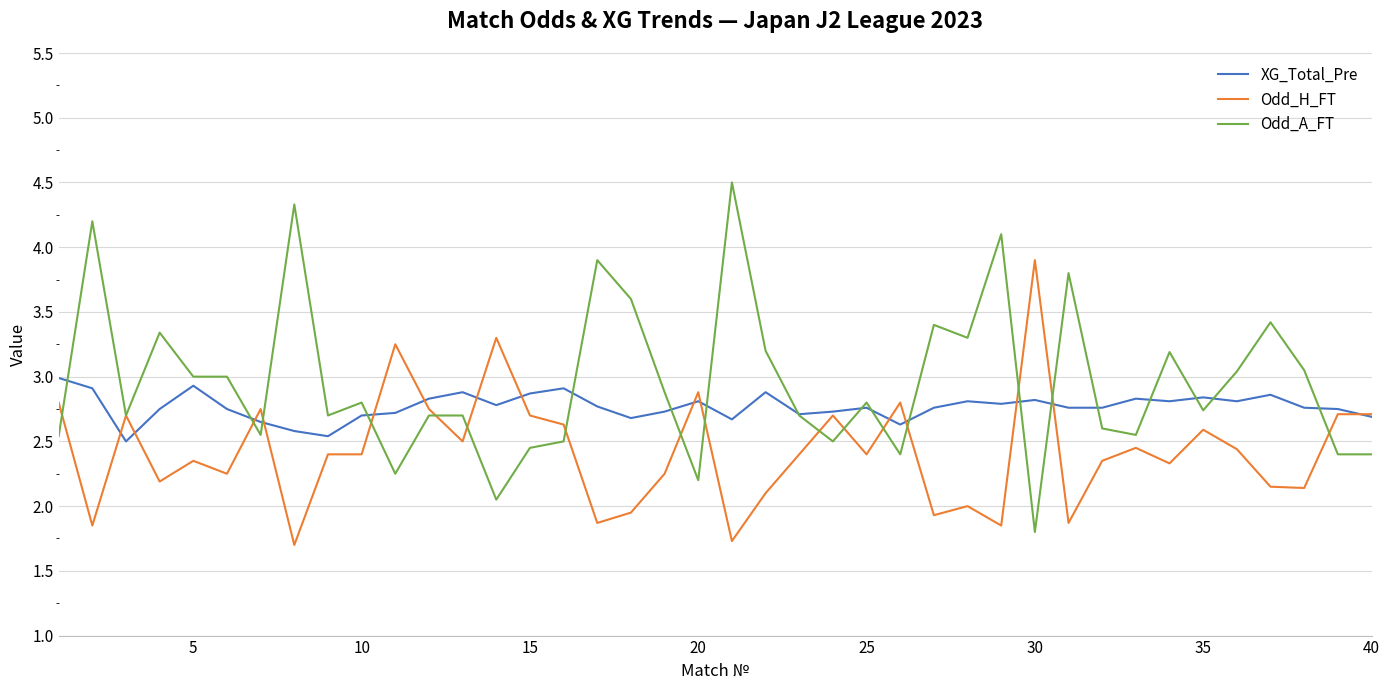

Rank the series by their average value, from lowest to highest.

Odd_H_FT, XG_Total_Pre, Odd_A_FT